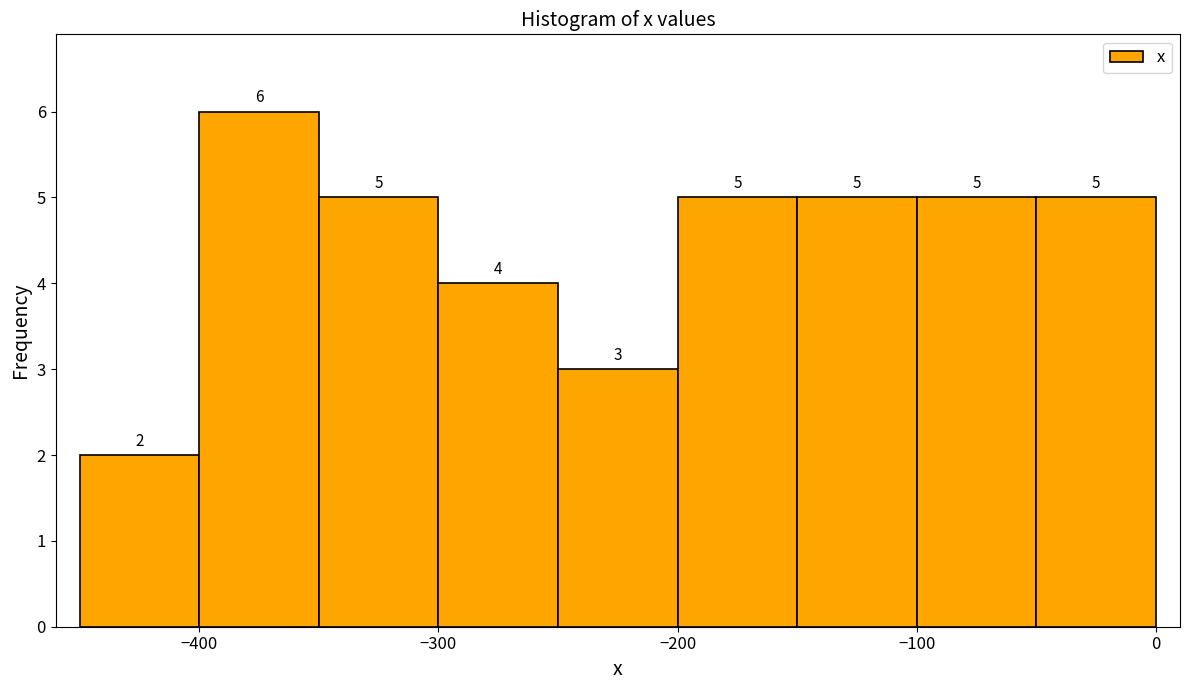

Reading left to right, list every bar in this chart as the range it spans on the x-axis followed by its height.

-450 to -400: 2
-400 to -350: 6
-350 to -300: 5
-300 to -250: 4
-250 to -200: 3
-200 to -150: 5
-150 to -100: 5
-100 to -50: 5
-50 to 0: 5